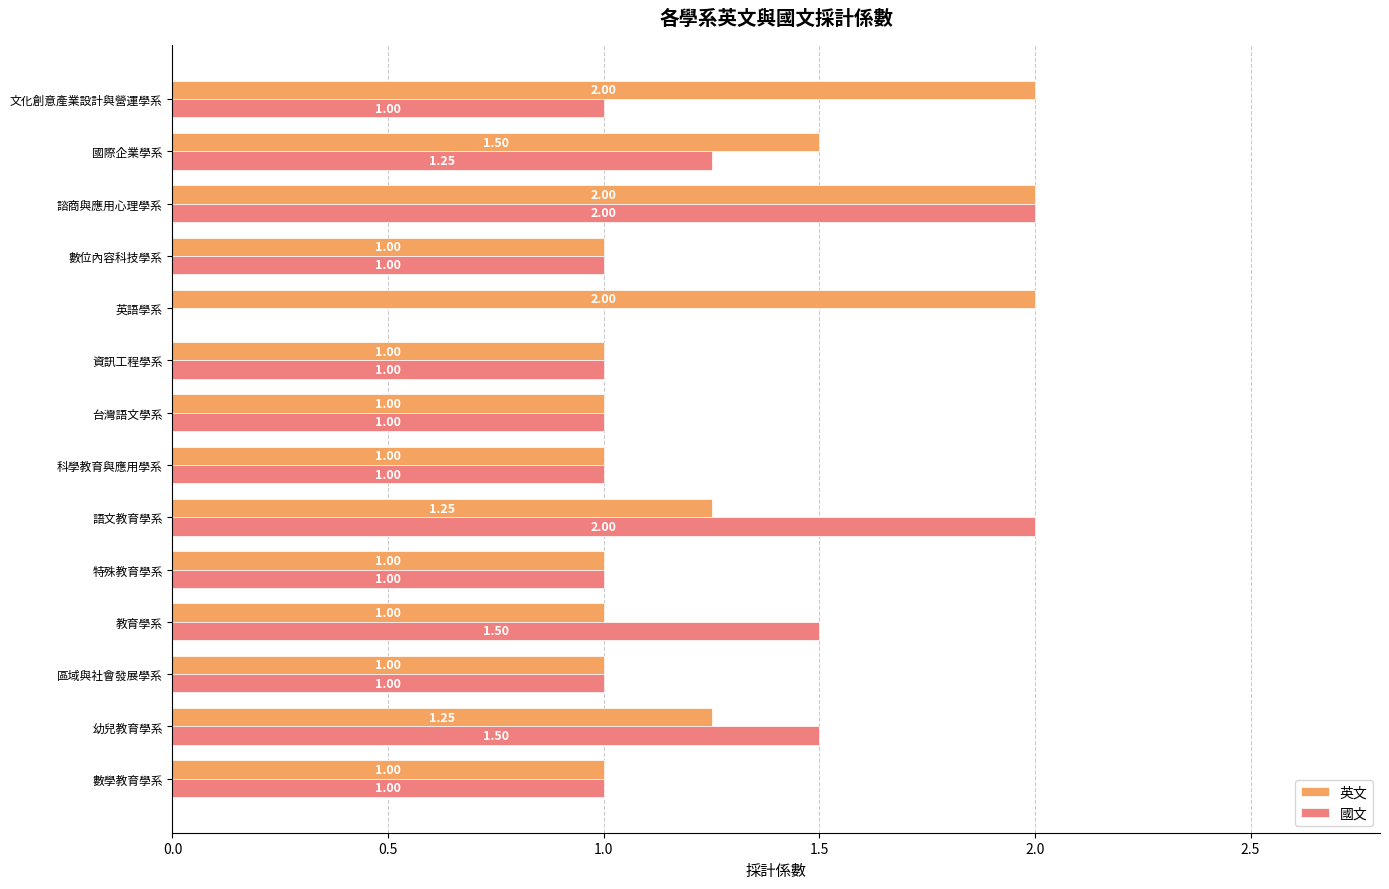

What is the sum of the 國文 values at 資訊工程學系 and 教育學系?

2.5